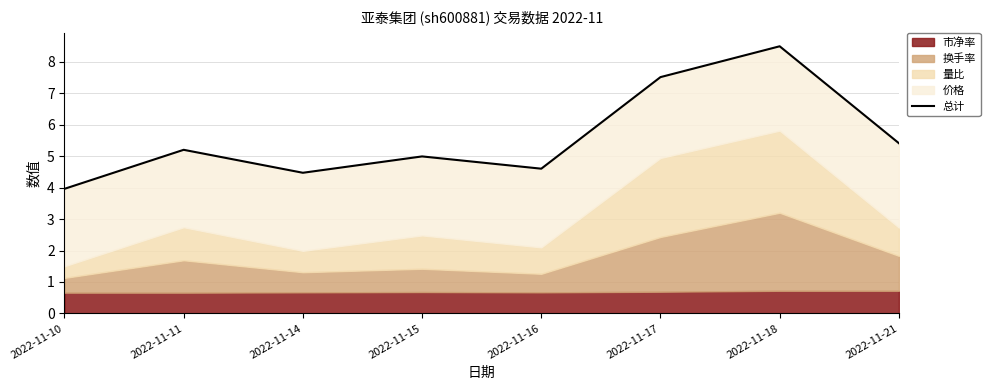

List the labels in order of value, smallest first.

2022-11-10, 2022-11-14, 2022-11-16, 2022-11-15, 2022-11-11, 2022-11-21, 2022-11-17, 2022-11-18